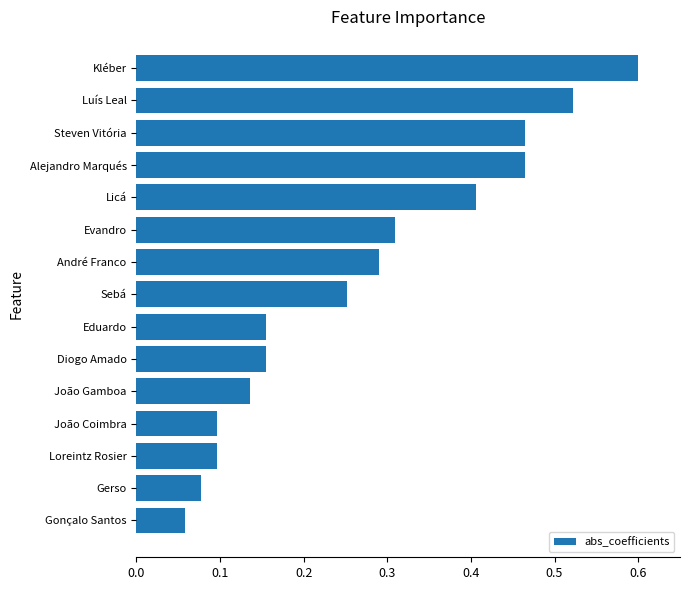

Which has a higher value, Diogo Amado or Sebá?

Sebá